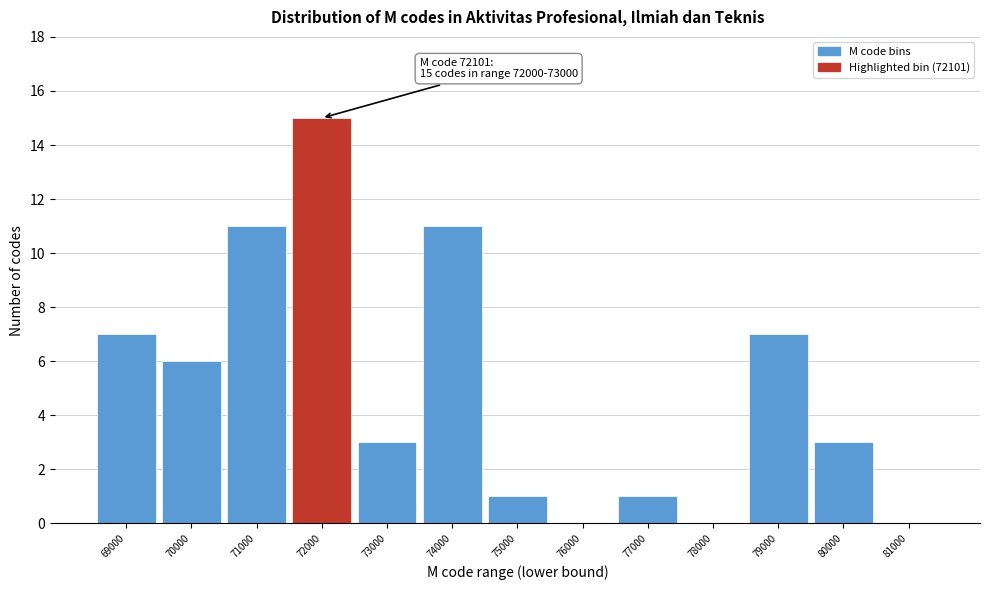

Reading left to right, transcribe all the data shown in this chart.

69000=7	70000=6	71000=11	72000=15	73000=3	74000=11	75000=1	76000=0	77000=1	78000=0	79000=7	80000=3	81000=0